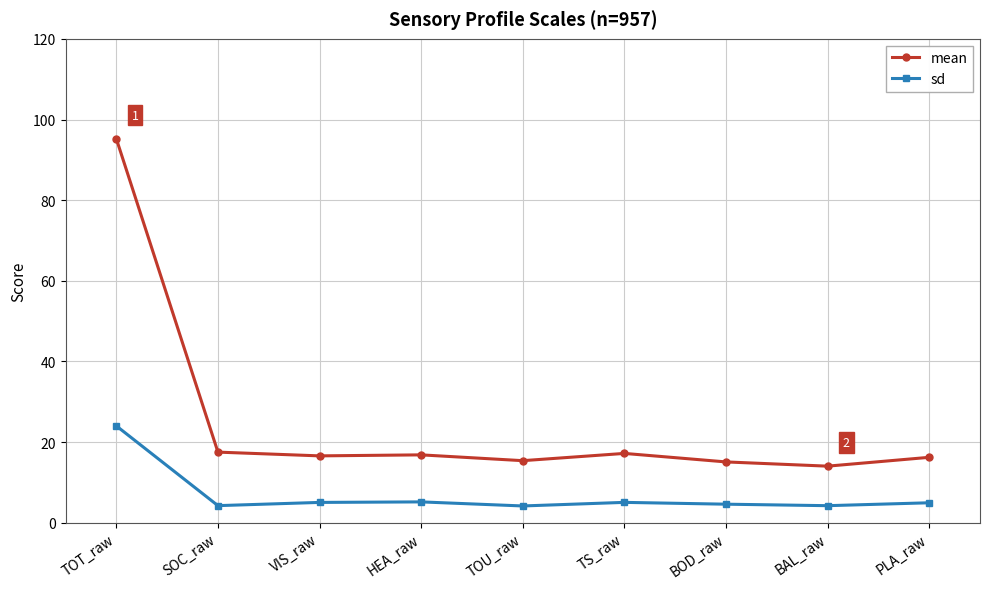

List the series in order of their peak value, lowest first.

sd, mean